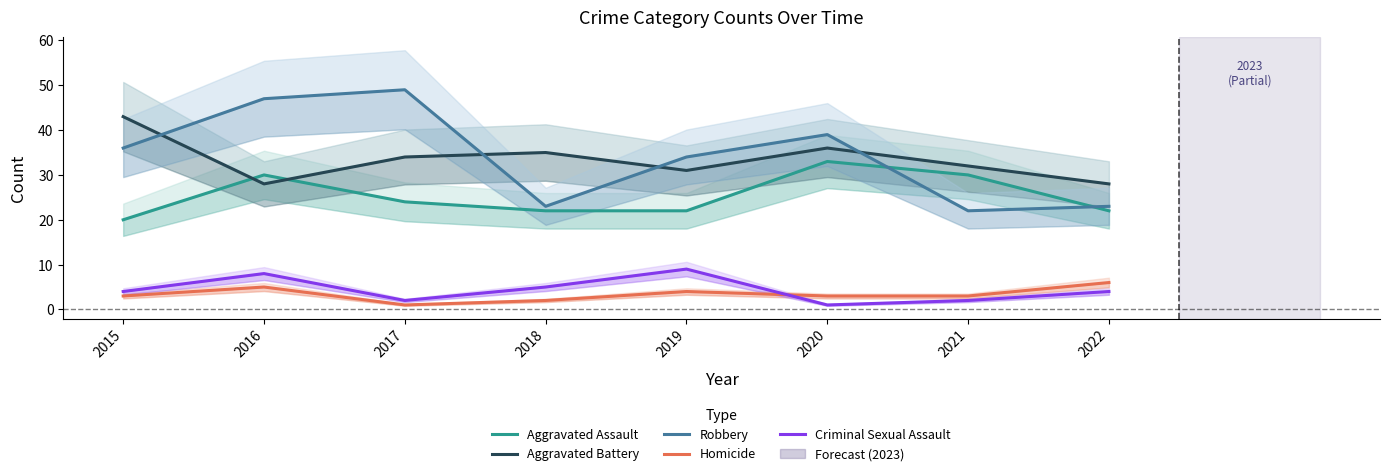

Reading left to right, extract all data points from this chart.

Aggravated Assault: 2015=20	2016=30	2017=24	2018=22	2019=22	2020=33	2021=30	2022=22
Aggravated Battery: 2015=43	2016=28	2017=34	2018=35	2019=31	2020=36	2021=32	2022=28
Robbery: 2015=36	2016=47	2017=49	2018=23	2019=34	2020=39	2021=22	2022=23
Homicide: 2015=3	2016=5	2017=1	2018=2	2019=4	2020=3	2021=3	2022=6
Criminal Sexual Assault: 2015=4	2016=8	2017=2	2018=5	2019=9	2020=1	2021=2	2022=4